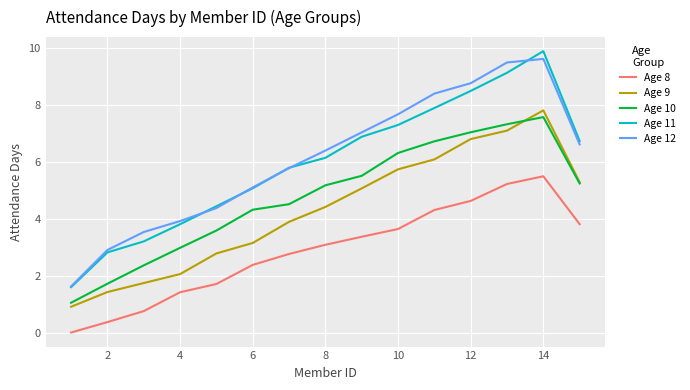

True or false: Age 9 and Age 12 cross at least once.

False